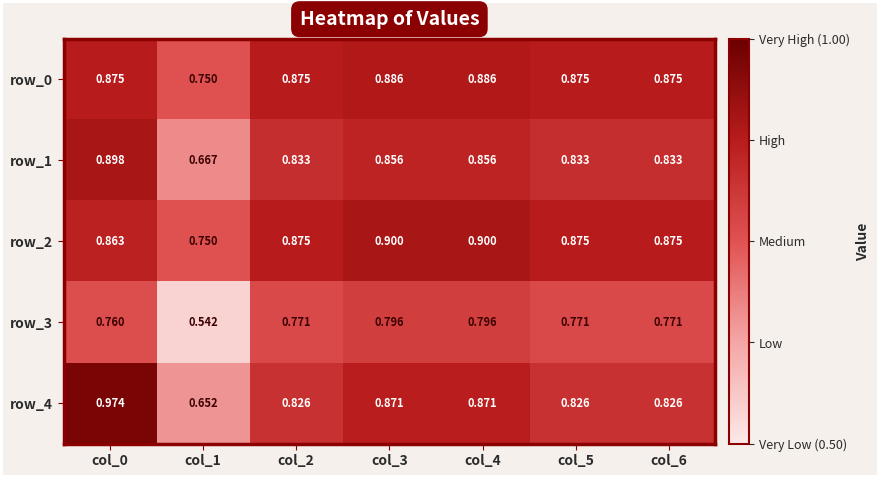

Which series has the widest spread of values?

row_4